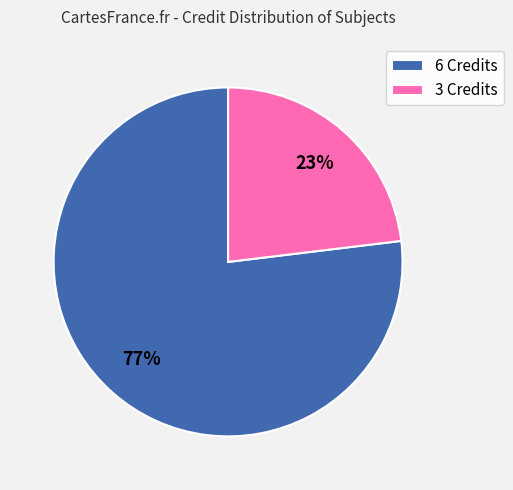

Rank the categories by value from highest to lowest.

6 Credits, 3 Credits